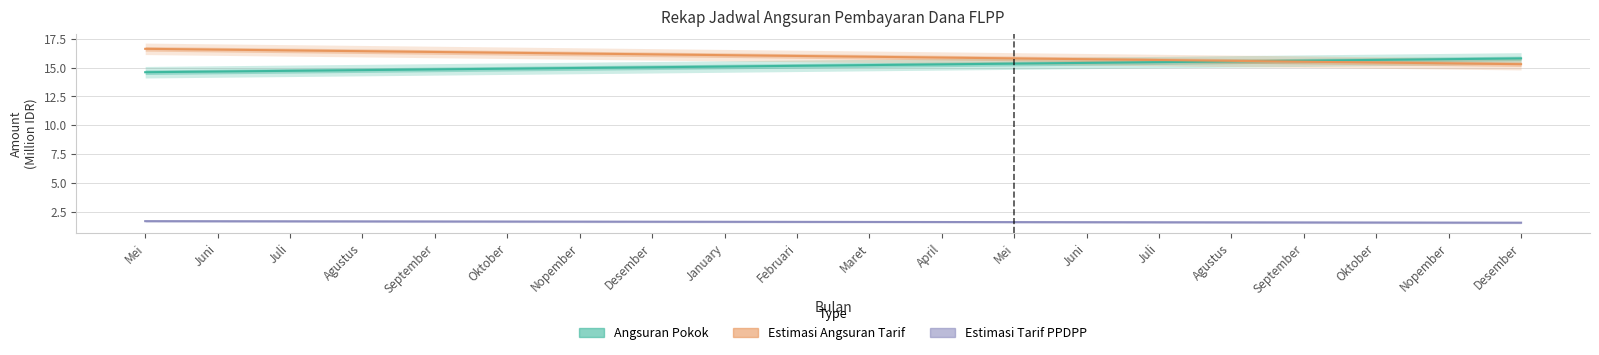

Reading left to right, what are all the values shown in this chart?

Angsuran Pokok: Mei=14.6	Juni=14.7	Juli=14.7	Agustus=14.8	September=14.8	Oktober=14.9	Nopember=15.0	Desember=15.0	January=15.1	Februari=15.2	Maret=15.2	April=15.3	Mei=15.4	Juni=15.4	Juli=15.5	Agustus=15.5	September=15.6	Oktober=15.7	Nopember=15.7	Desember=15.8
Estimasi Angsuran Tarif: Mei=16.6	Juni=16.6	Juli=16.5	Agustus=16.4	September=16.4	Oktober=16.3	Nopember=16.2	Desember=16.2	January=16.1	Februari=16.0	Maret=15.9	April=15.9	Mei=15.8	Juni=15.7	Juli=15.7	Agustus=15.6	September=15.5	Oktober=15.4	Nopember=15.4	Desember=15.3
Estimasi Tarif PPDPP: Mei=1.7	Juni=1.7	Juli=1.7	Agustus=1.6	September=1.6	Oktober=1.6	Nopember=1.6	Desember=1.6	January=1.6	Februari=1.6	Maret=1.6	April=1.6	Mei=1.6	Juni=1.6	Juli=1.6	Agustus=1.6	September=1.6	Oktober=1.5	Nopember=1.5	Desember=1.5